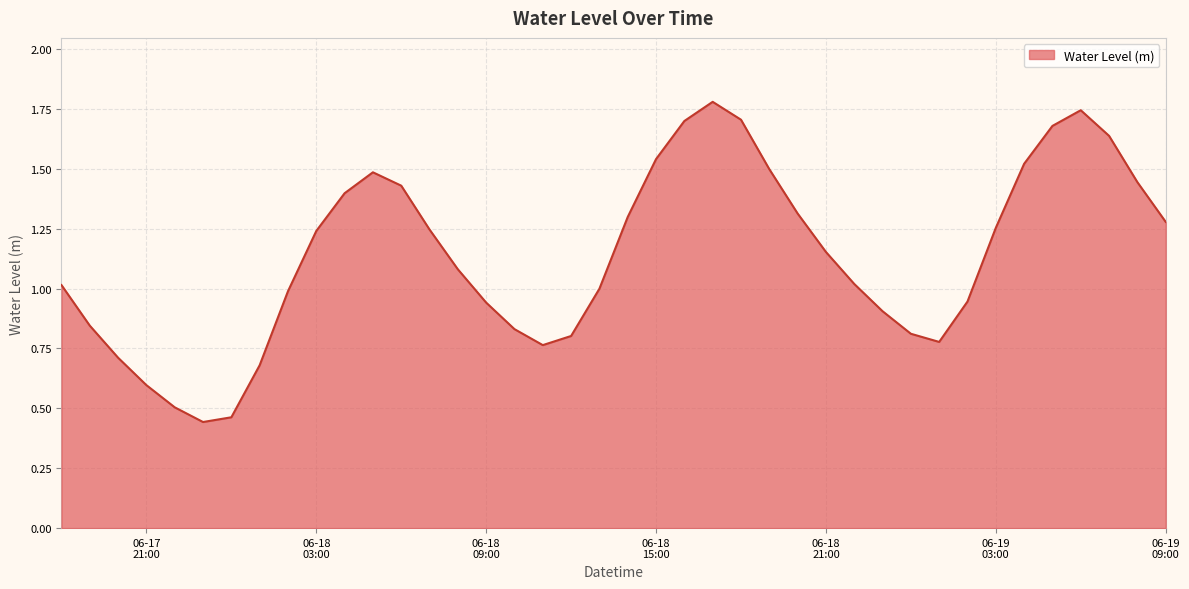

Does the chart display data point markers on the line(s)?

No